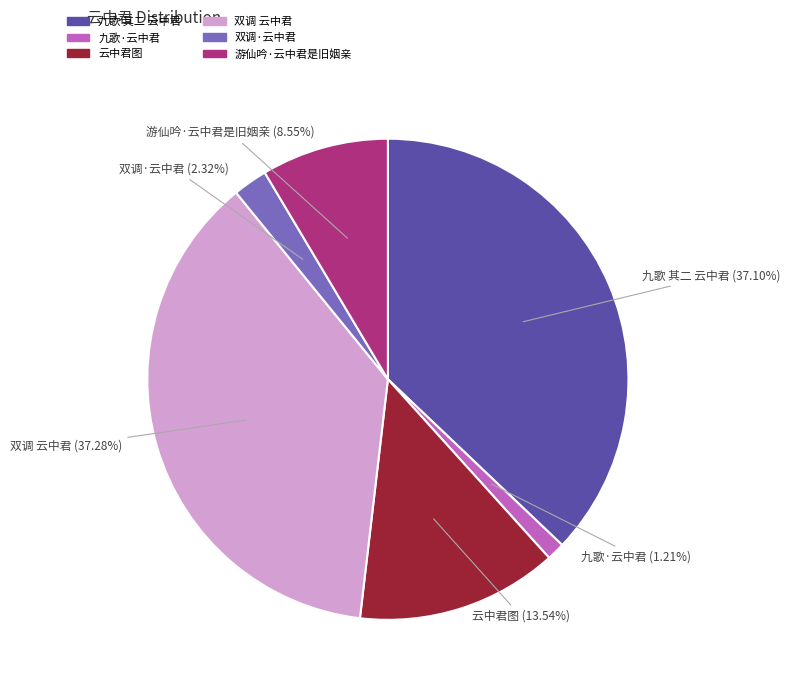

Which slice is the smallest?

九歌·云中君